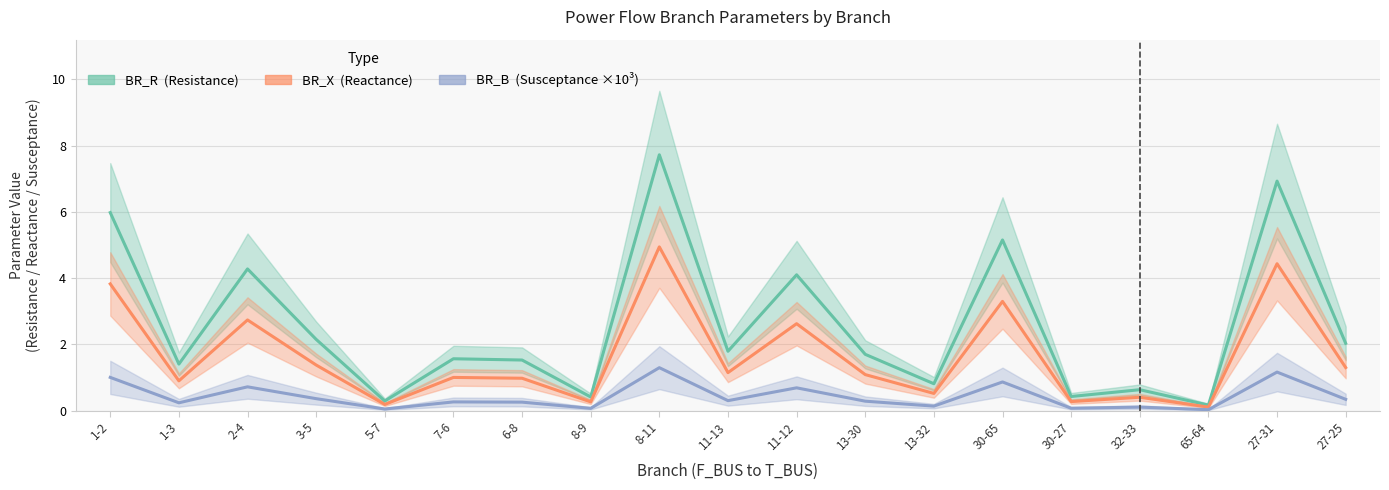

Rank the categories by BR_X value from lowest to highest.

65-64, 5-7, 8-9, 30-27, 32-33, 13-32, 1-3, 6-8, 7-6, 13-30, 11-13, 27-25, 3-5, 11-12, 2-4, 30-65, 1-2, 27-31, 8-11